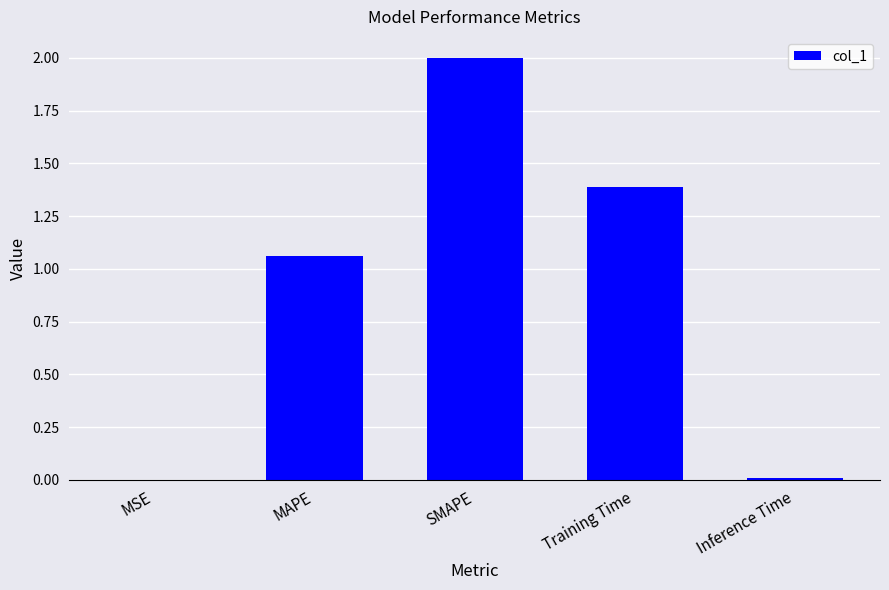

What is the approximate value at Training Time?

1.4